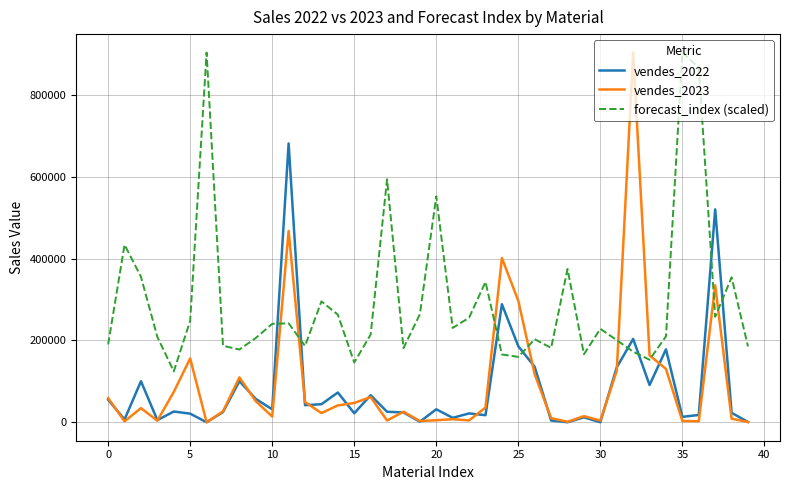

What is the sum of all vendes_2023 values?

3825722.7